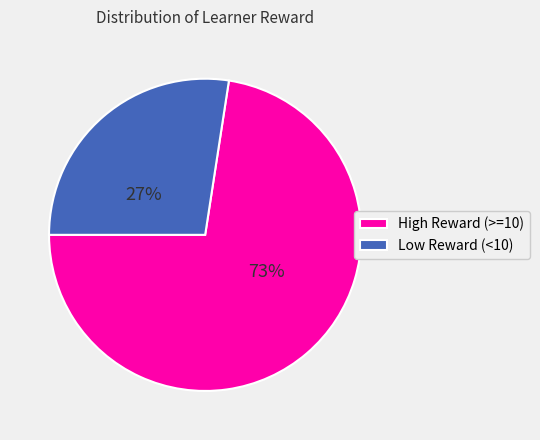

Do Low Reward (<10) and High Reward (>=10) together represent more than half of the pie?

Yes